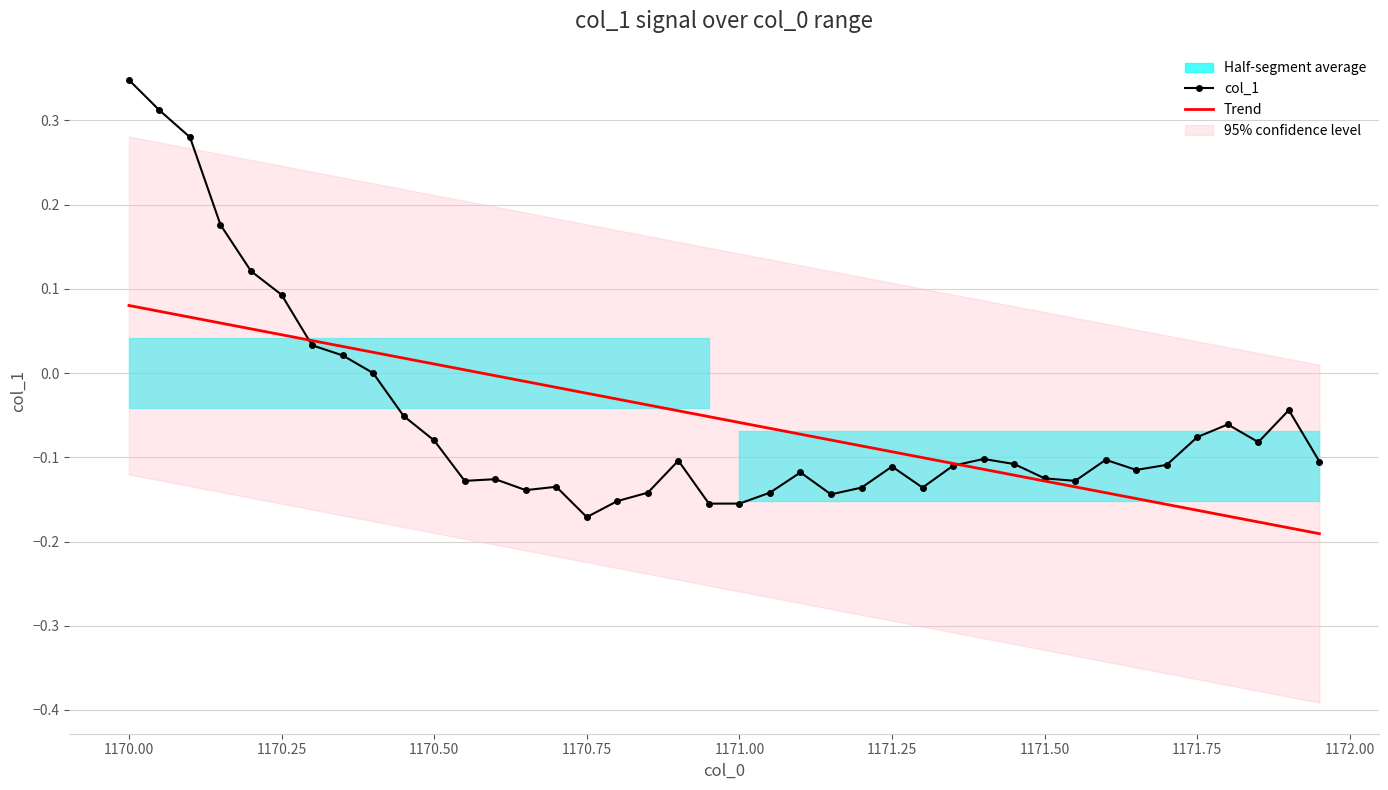

What value does the col_1 series have at 1171.75?

-0.1